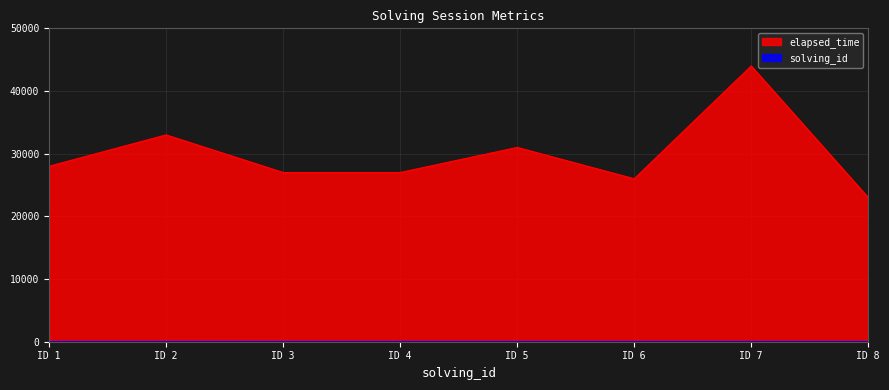

List the series in order of their peak value, lowest first.

solving_id, elapsed_time